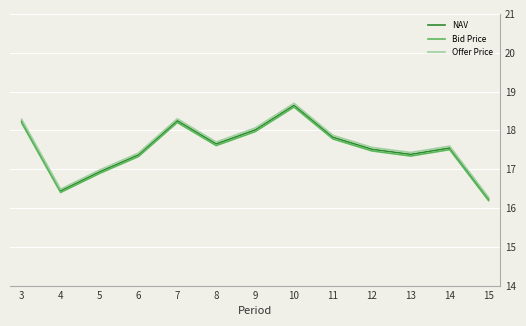

How many lines are shown in the chart?

3